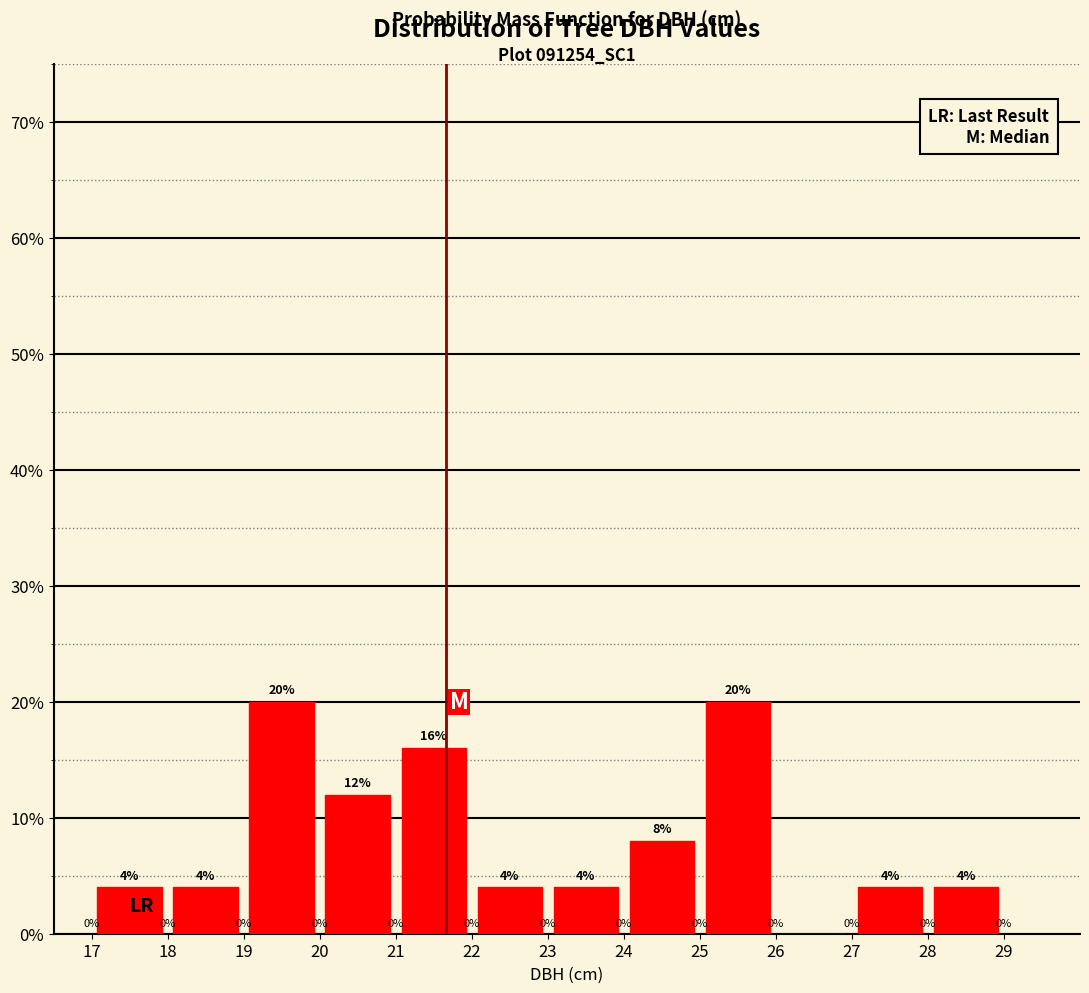

Reading left to right, list every bar in this chart as the range it spans on the x-axis followed by its height.

17 to 18: 4
18 to 19: 4
19 to 20: 20
20 to 21: 12
21 to 22: 16
22 to 23: 4
23 to 24: 4
24 to 25: 8
25 to 26: 20
26 to 27: 0
27 to 28: 4
28 to 29: 4